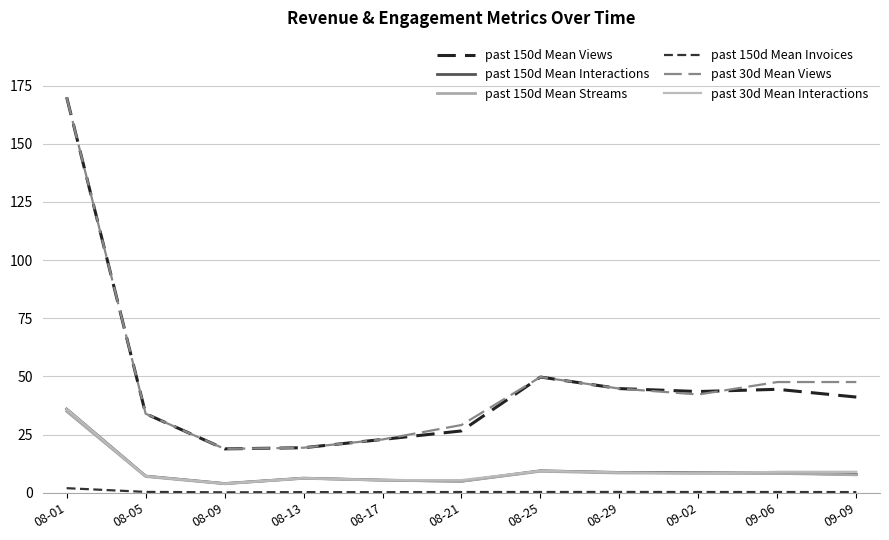

List the series in order of their peak value, lowest first.

past 150d Mean Invoices, past 150d Mean Streams, past 150d Mean Interactions, past 30d Mean Interactions, past 150d Mean Views, past 30d Mean Views